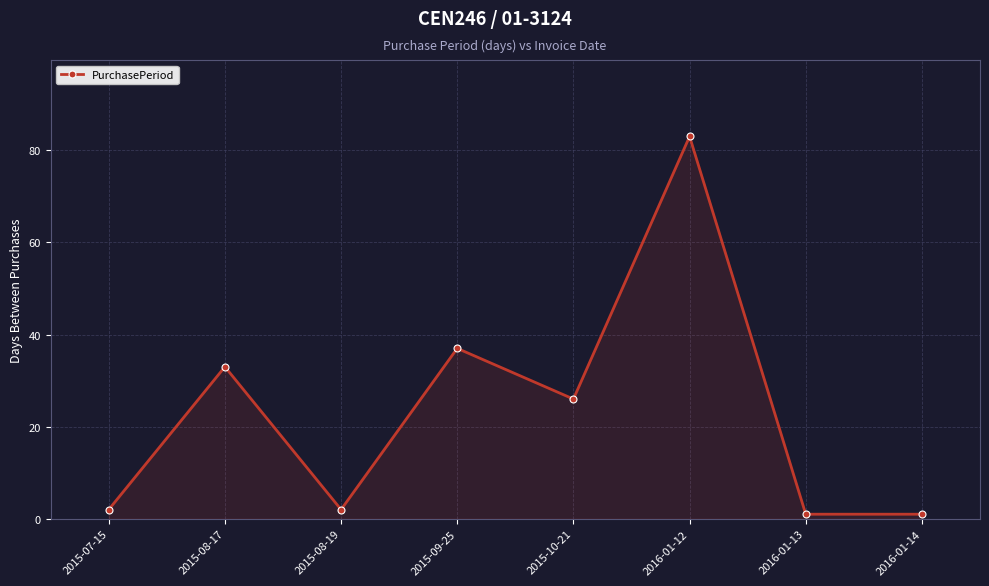

The value at 2016-01-12 is 29. True or false?

False